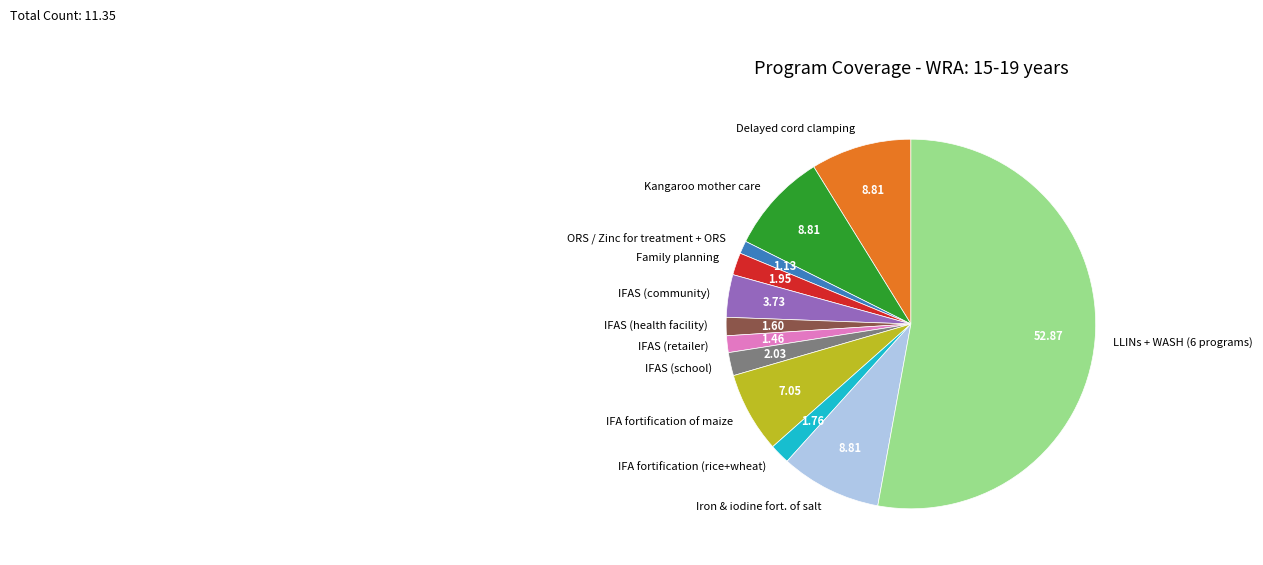

Does any single category account for the majority?

Yes